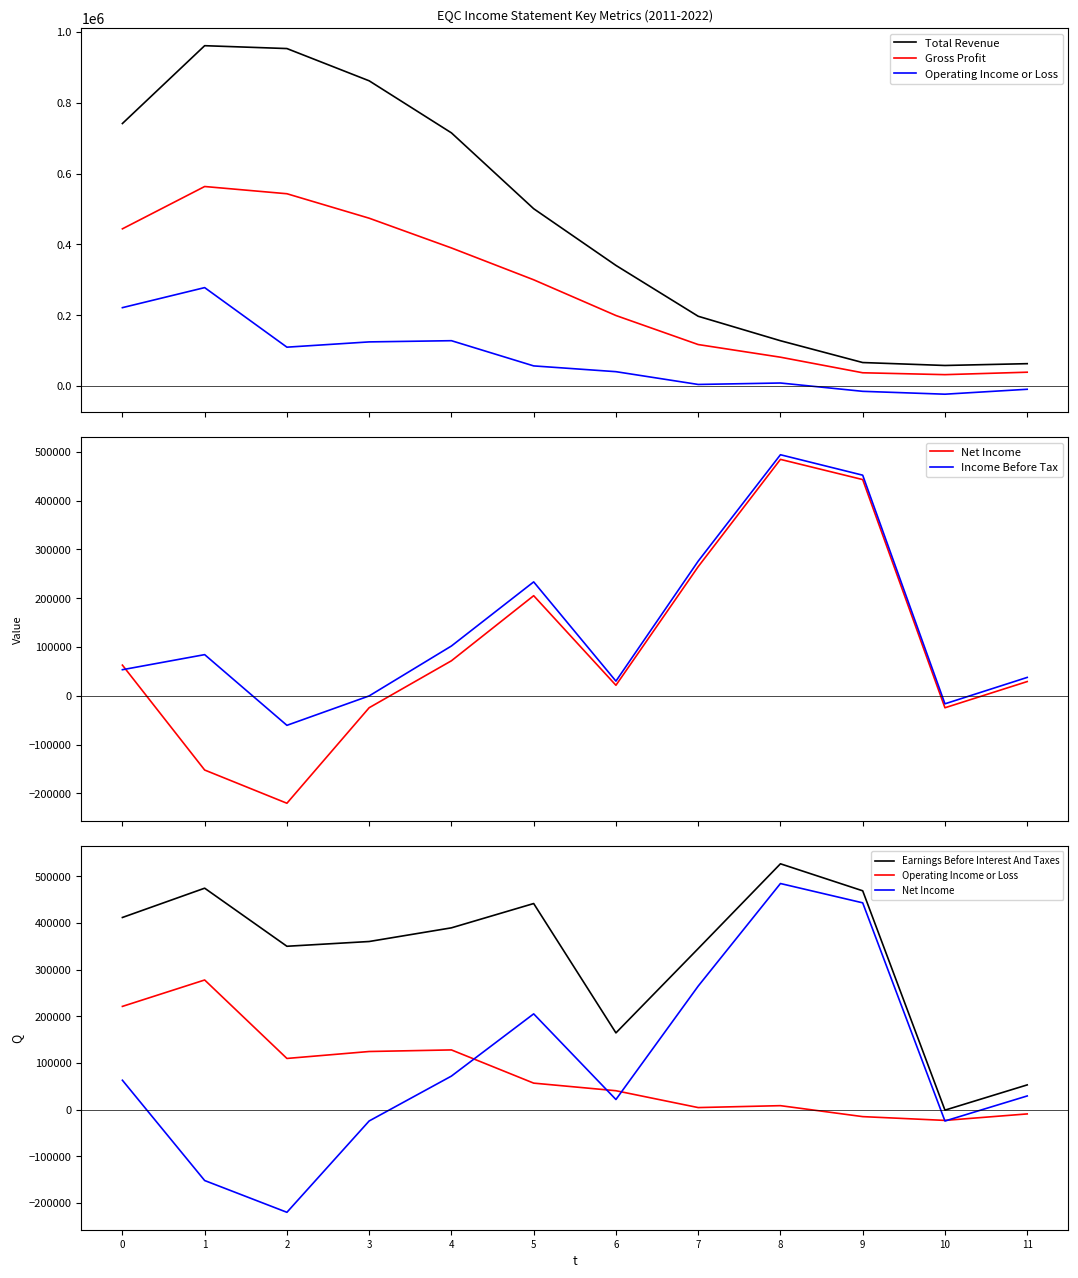

At which category does Net Income reach its first local peak?

5